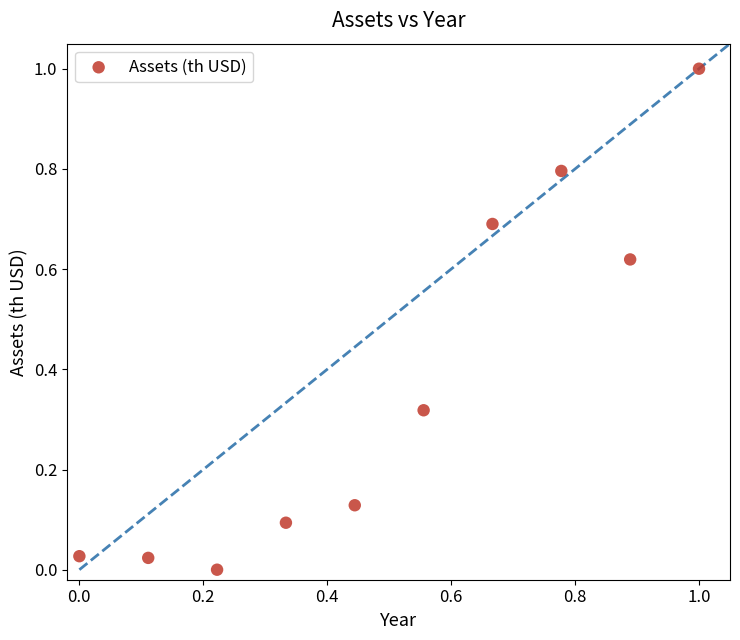

What is the range of X values (max minus min)?

1.0